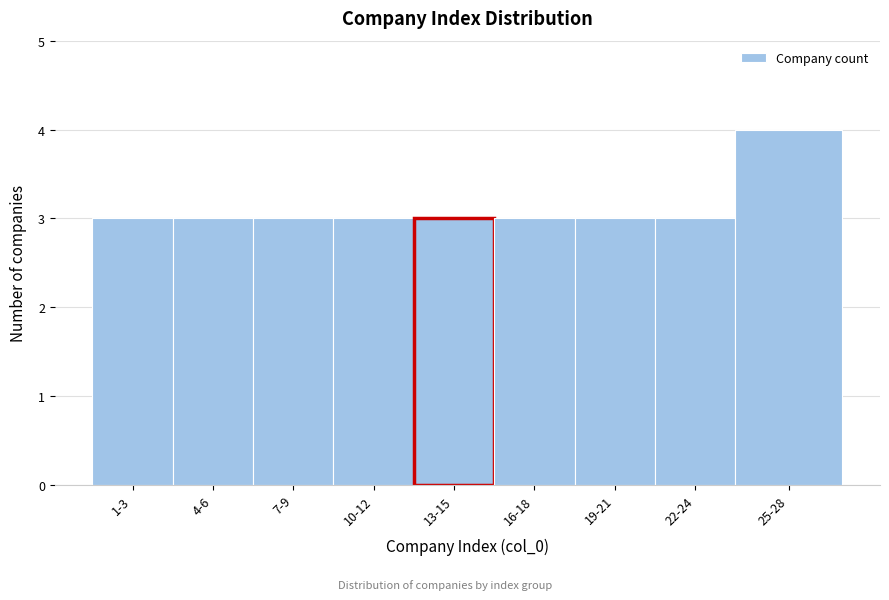

Reading right to left, extract all data points from this chart.

25-28=4	22-24=3	19-21=3	16-18=3	13-15=3	10-12=3	7-9=3	4-6=3	1-3=3